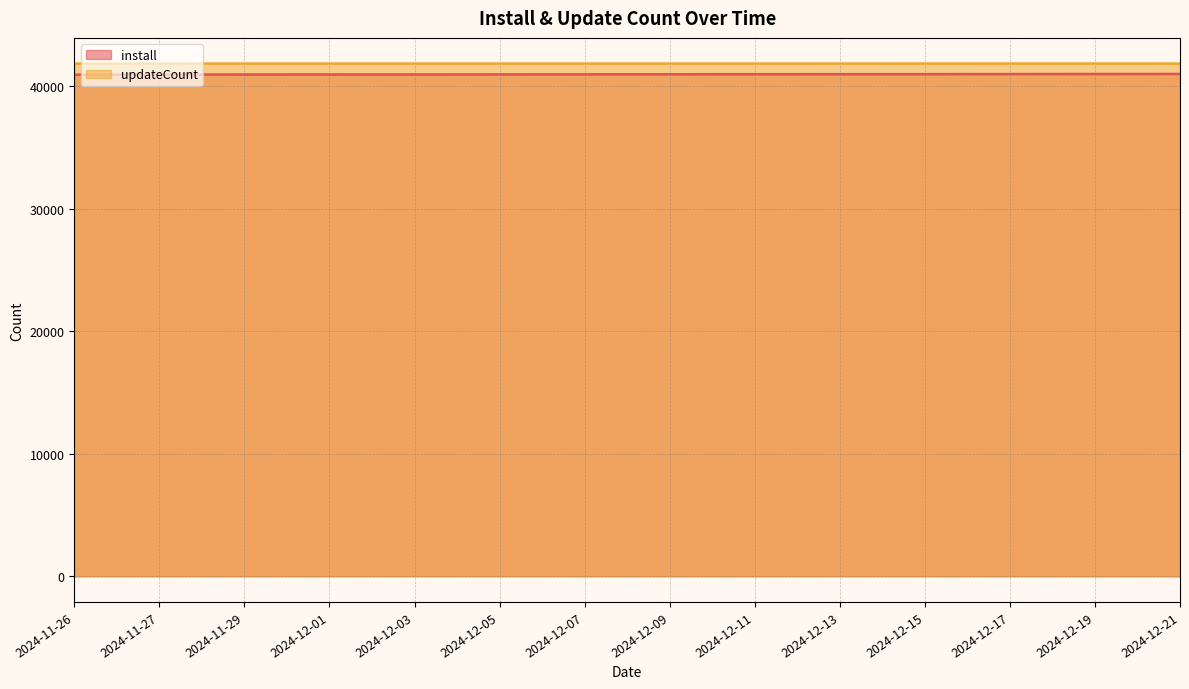

Does the chart display data point markers on the line(s)?

No